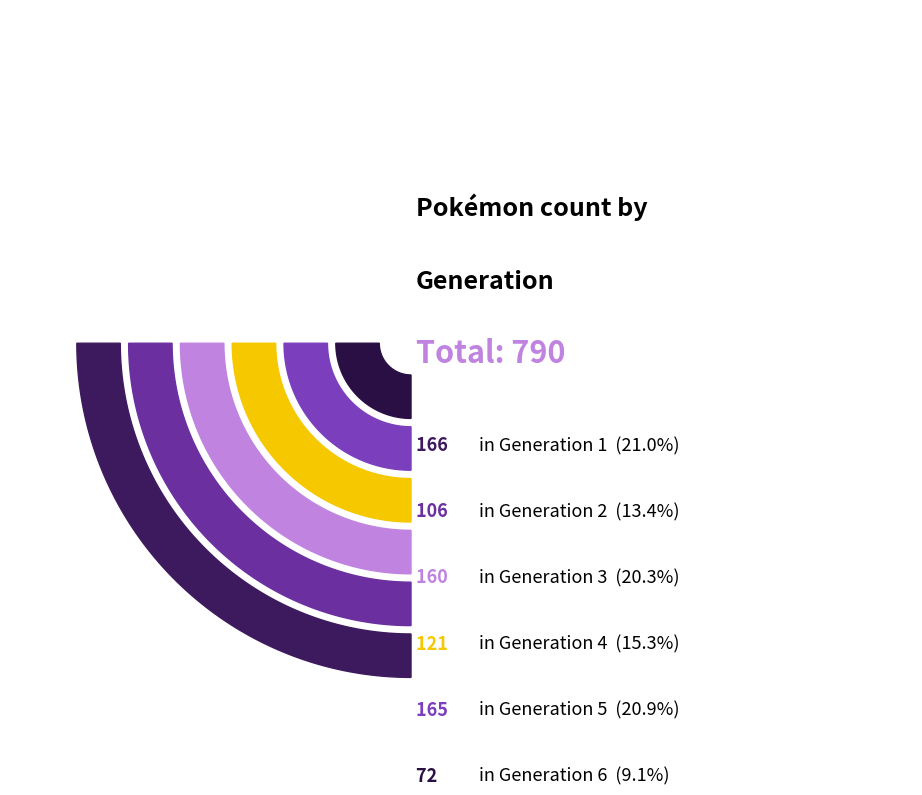

To the nearest percent, what portion does Generation 2 represent?

13%